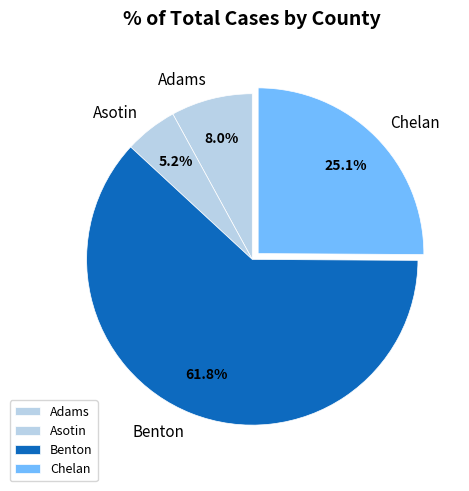

Do Chelan and Benton together represent more than half of the pie?

Yes